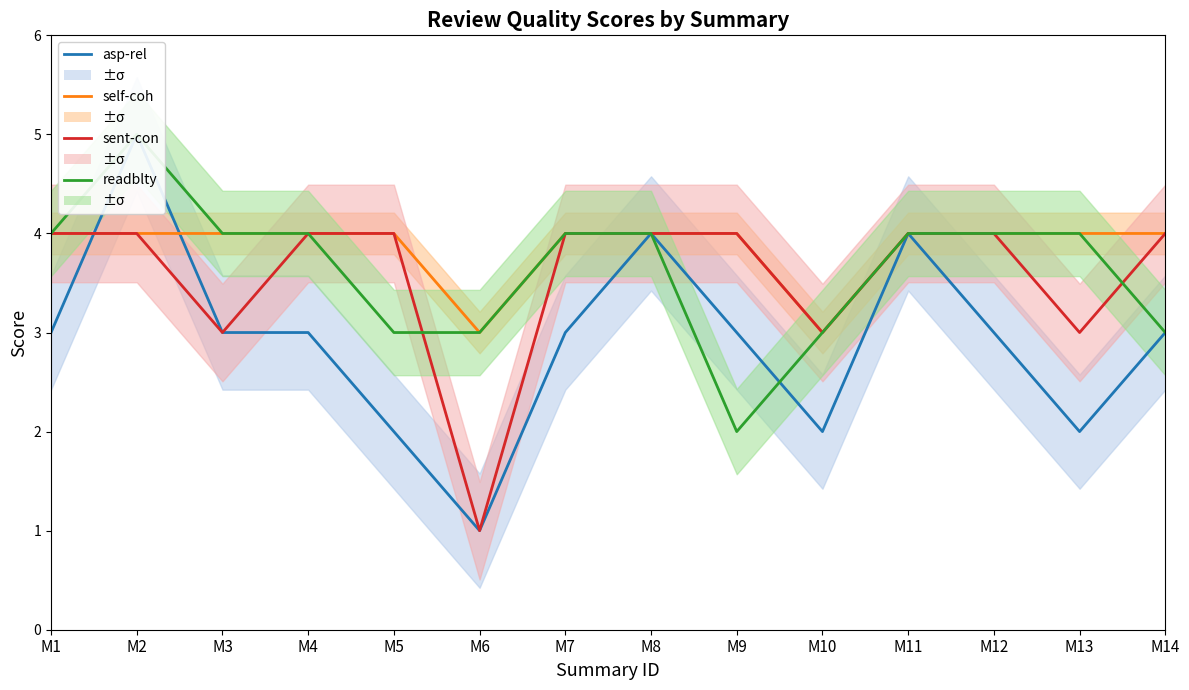

What is the sum of the readblty values at M11 and M9?

6